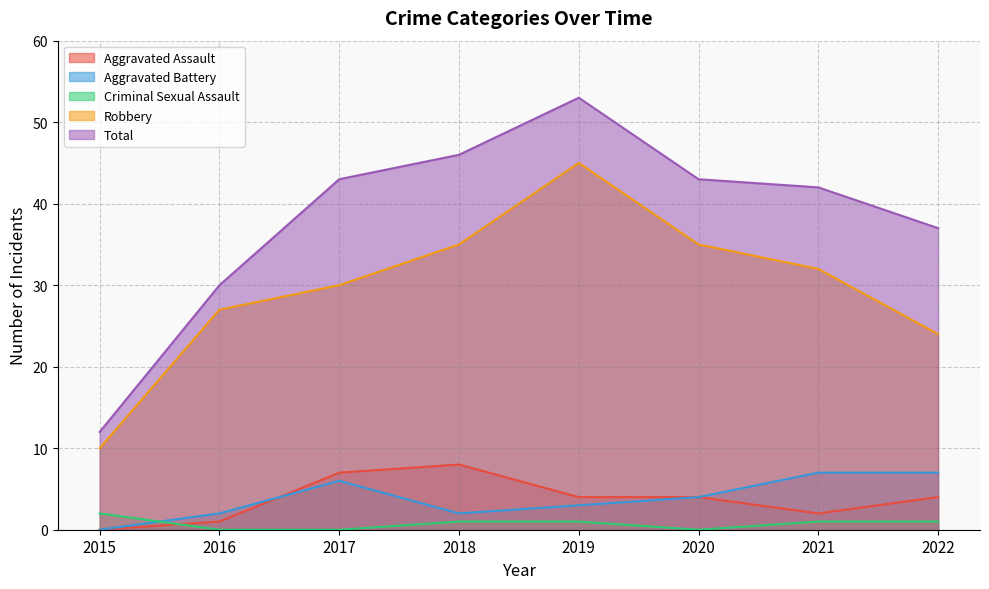

What is the approximate value of Robbery at 2021?

32